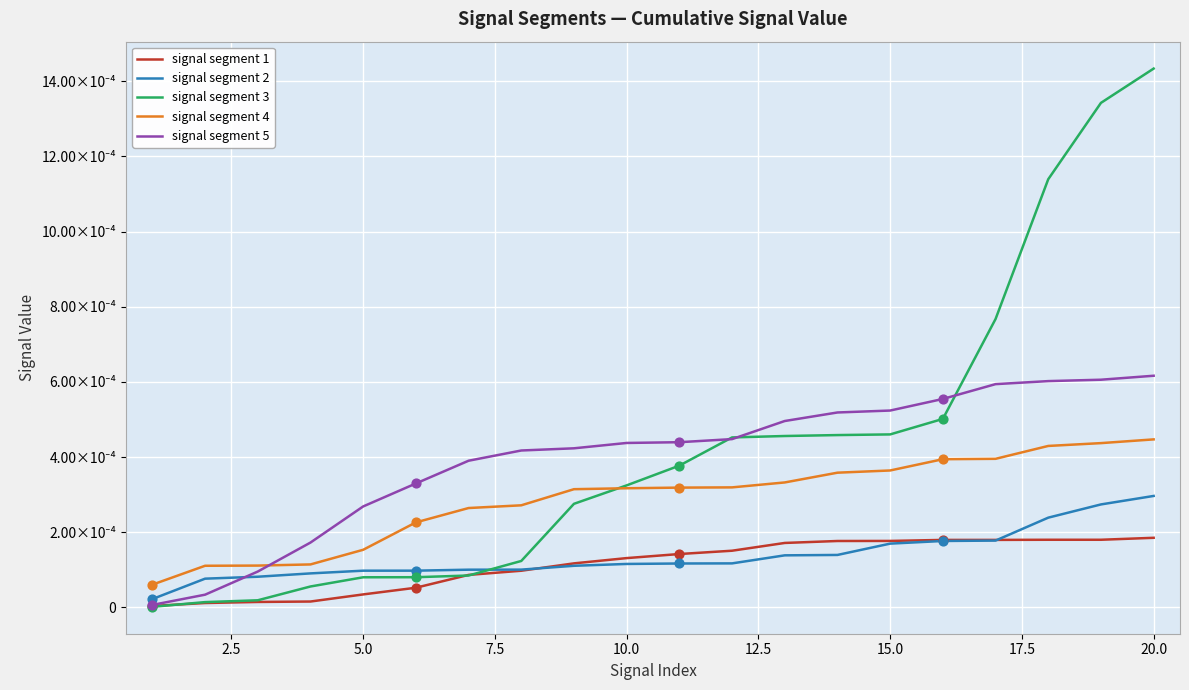

What are all the series names shown in the legend?

signal segment 1, signal segment 2, signal segment 3, signal segment 4, signal segment 5